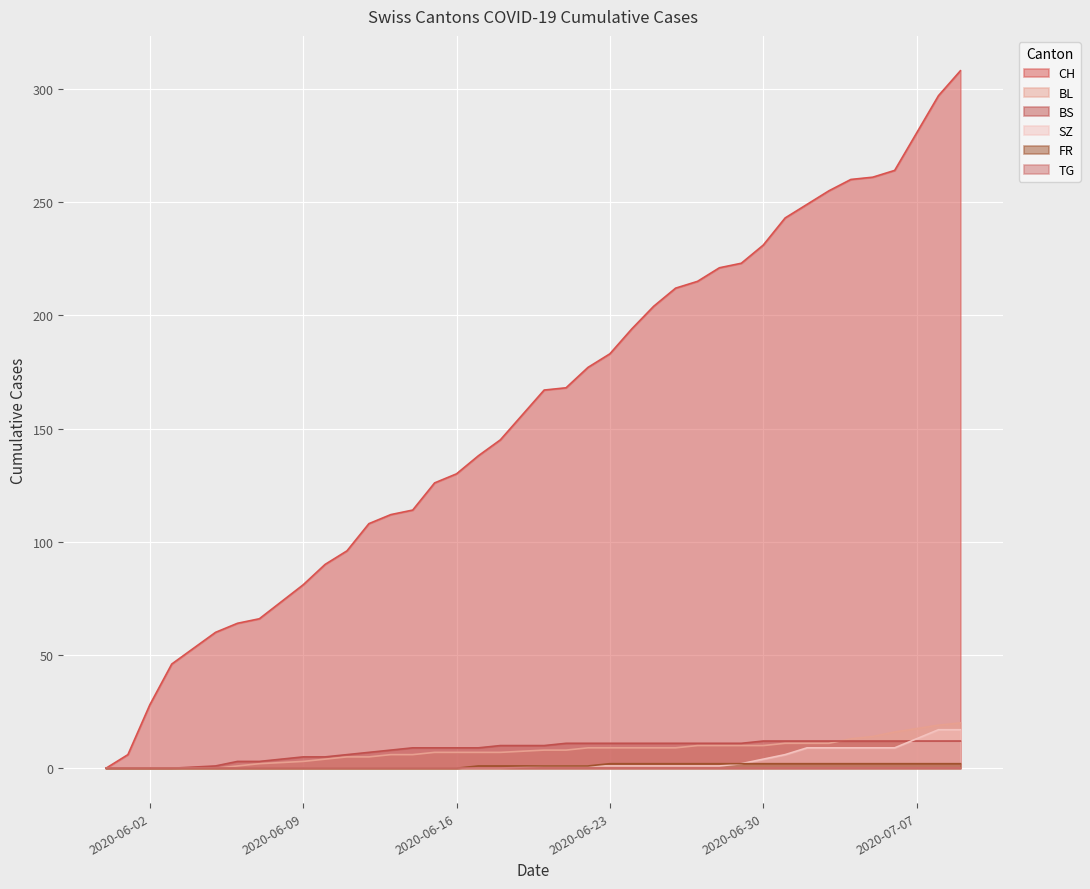

Which series has the largest range (max minus min)?

CH